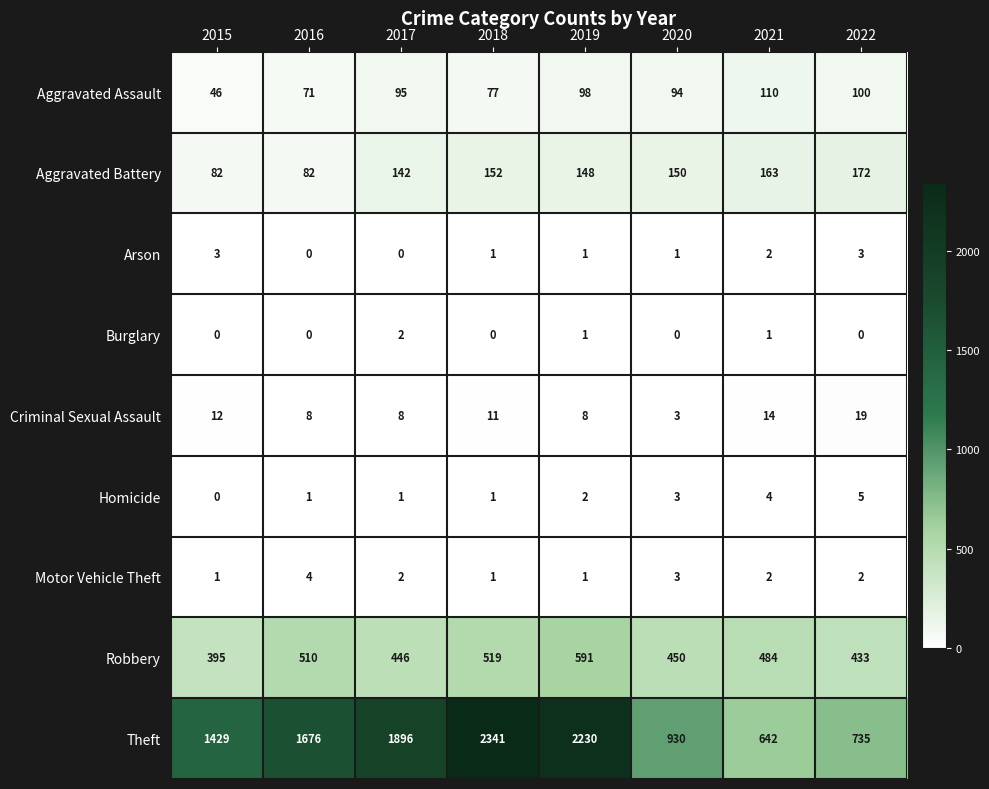

What is the sum of the Homicide values at 2020 and 2018?

4